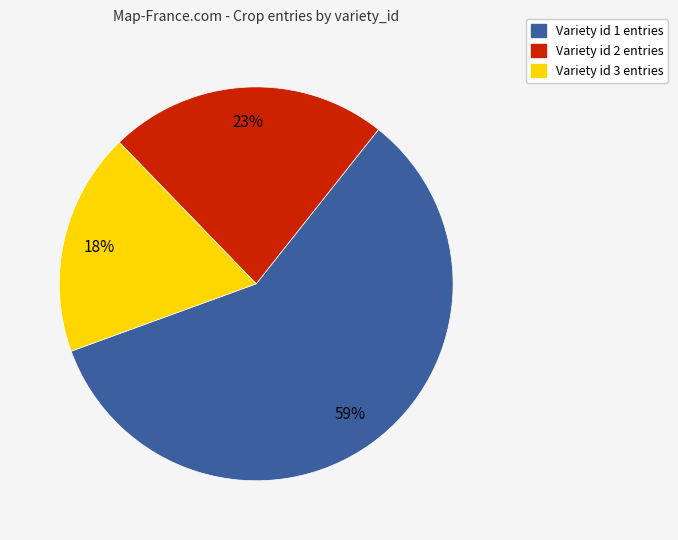

Is there any slice that represents more than half of the pie?

Yes